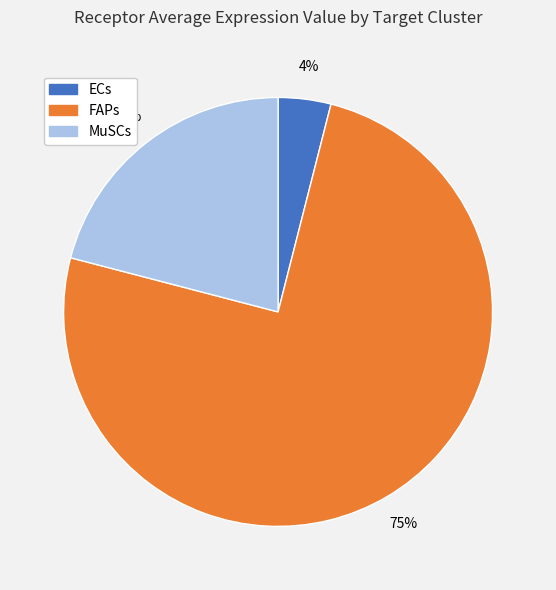

Rank the categories by value from lowest to highest.

ECs, MuSCs, FAPs